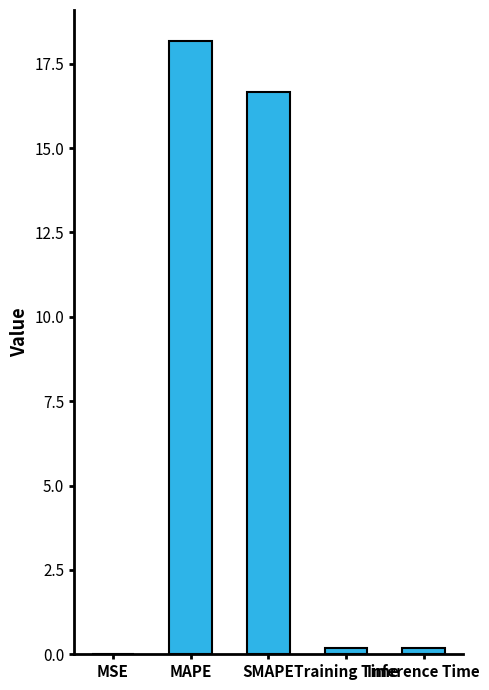

True or false: the data shows 18.2 at MAPE.

True